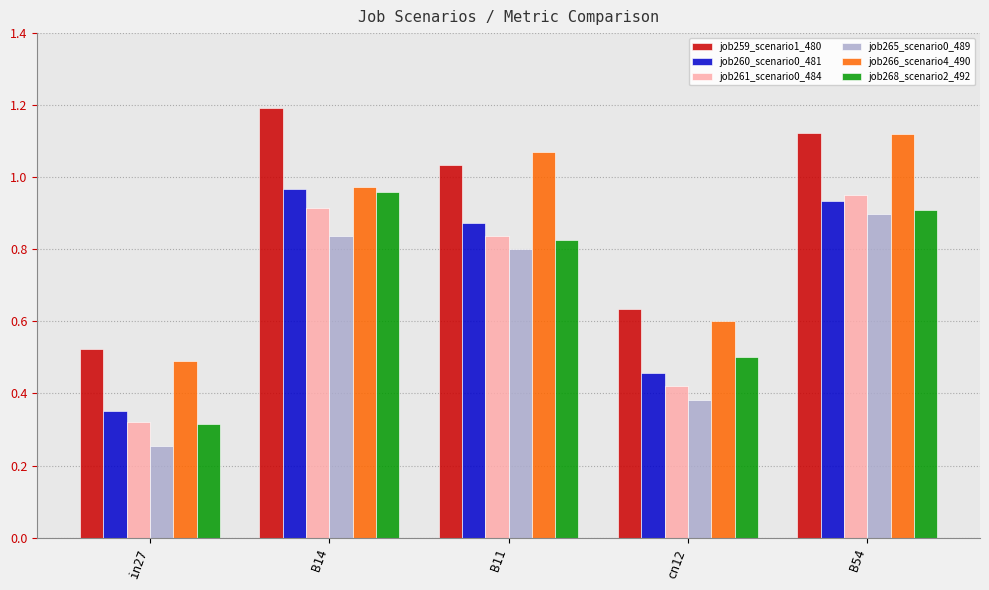

What is the total value across all series at in27?

2.3